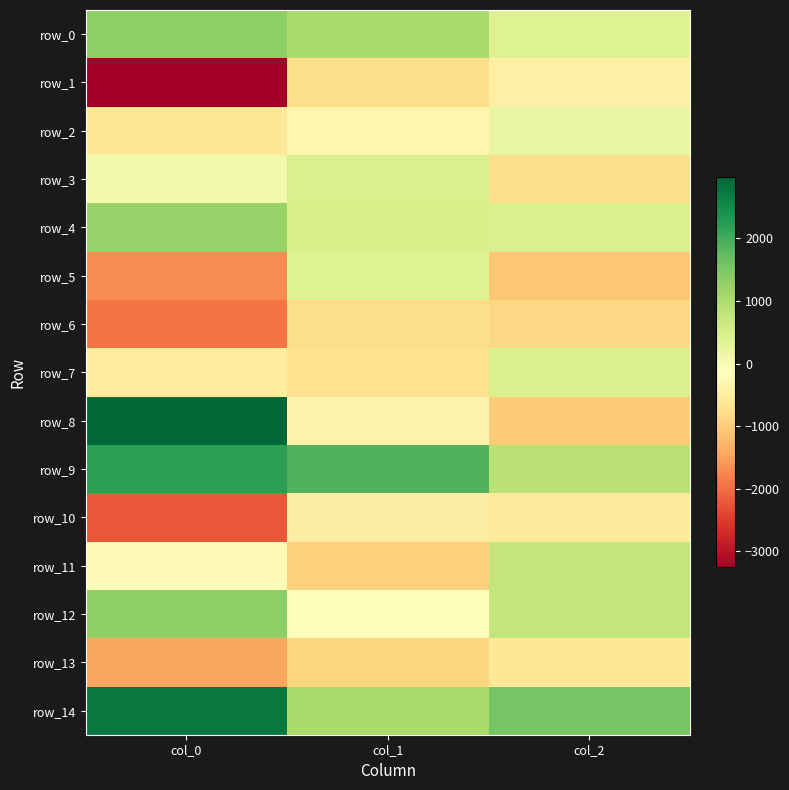

What is the minimum value shown in the chart?

-3252.2